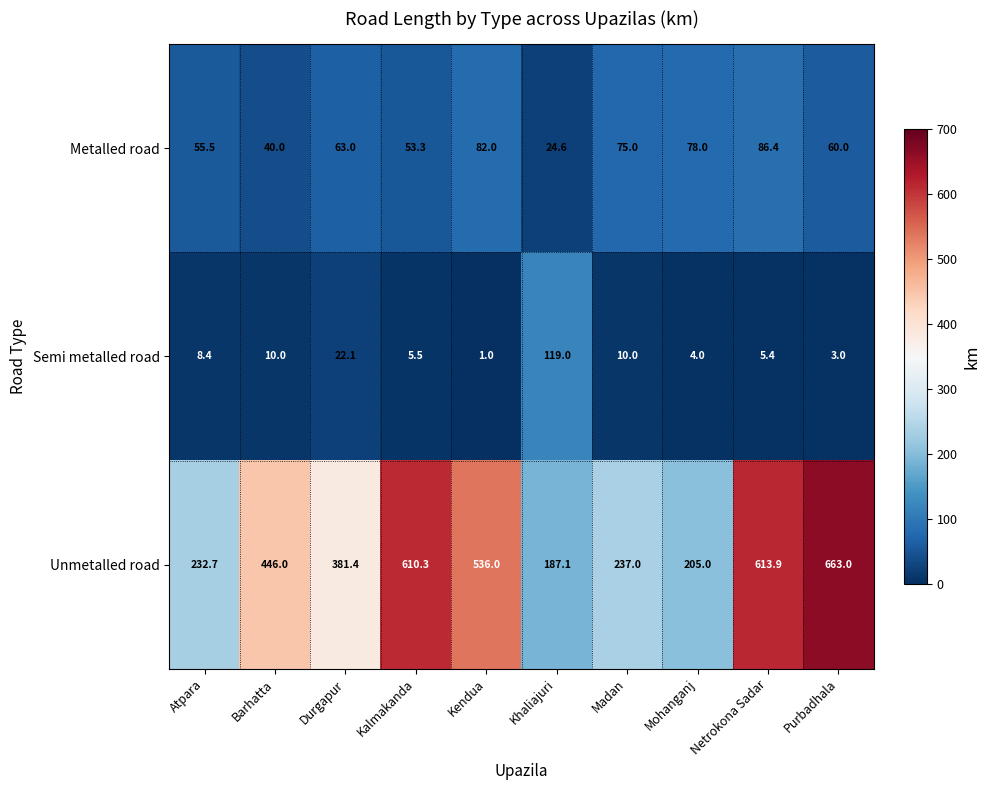

Where is Unmetalled road nearest to the value 425?

Barhatta